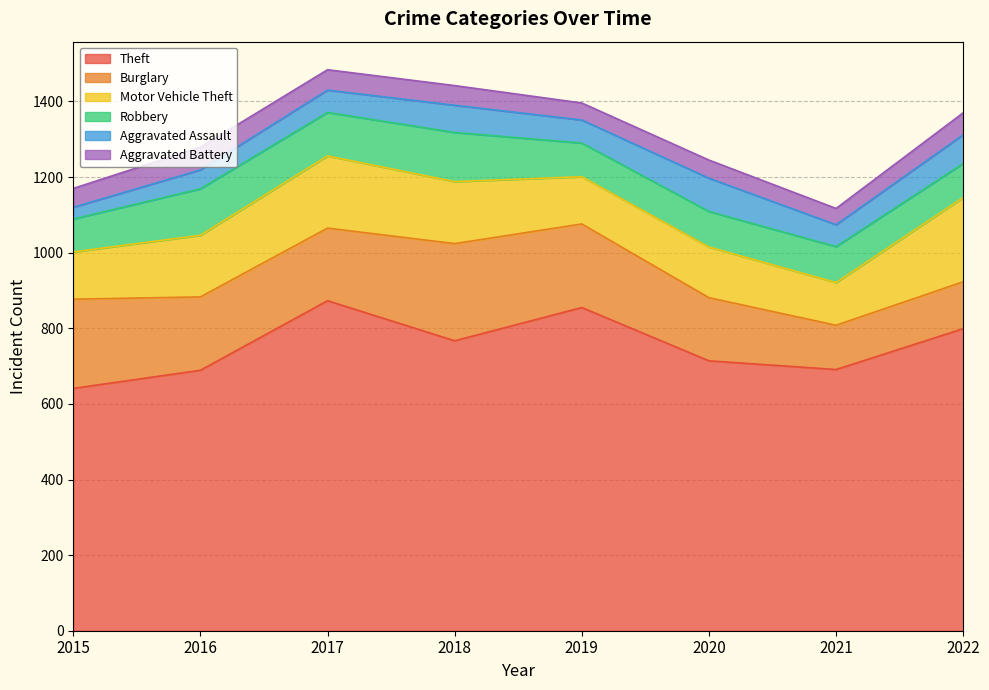

True or false: Robbery and Aggravated Assault intersect in this chart.

False